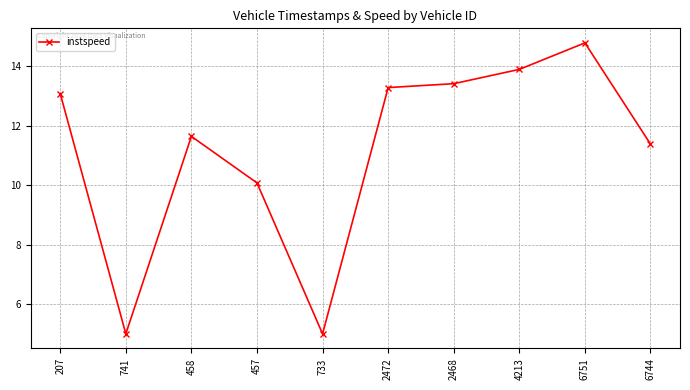

Reading left to right, what are all the values shown in this chart?

207=13.1	741=5.0	458=11.6	457=10.1	733=5.0	2472=13.3	2468=13.4	4213=13.9	6751=14.8	6744=11.4